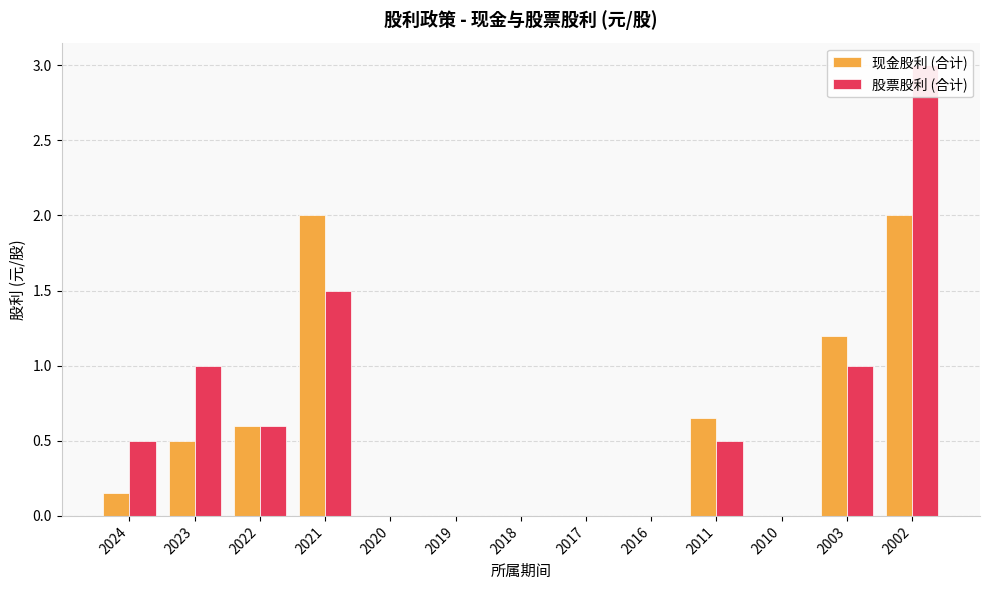

Are the bars grouped side by side (vs. stacked)?

Yes